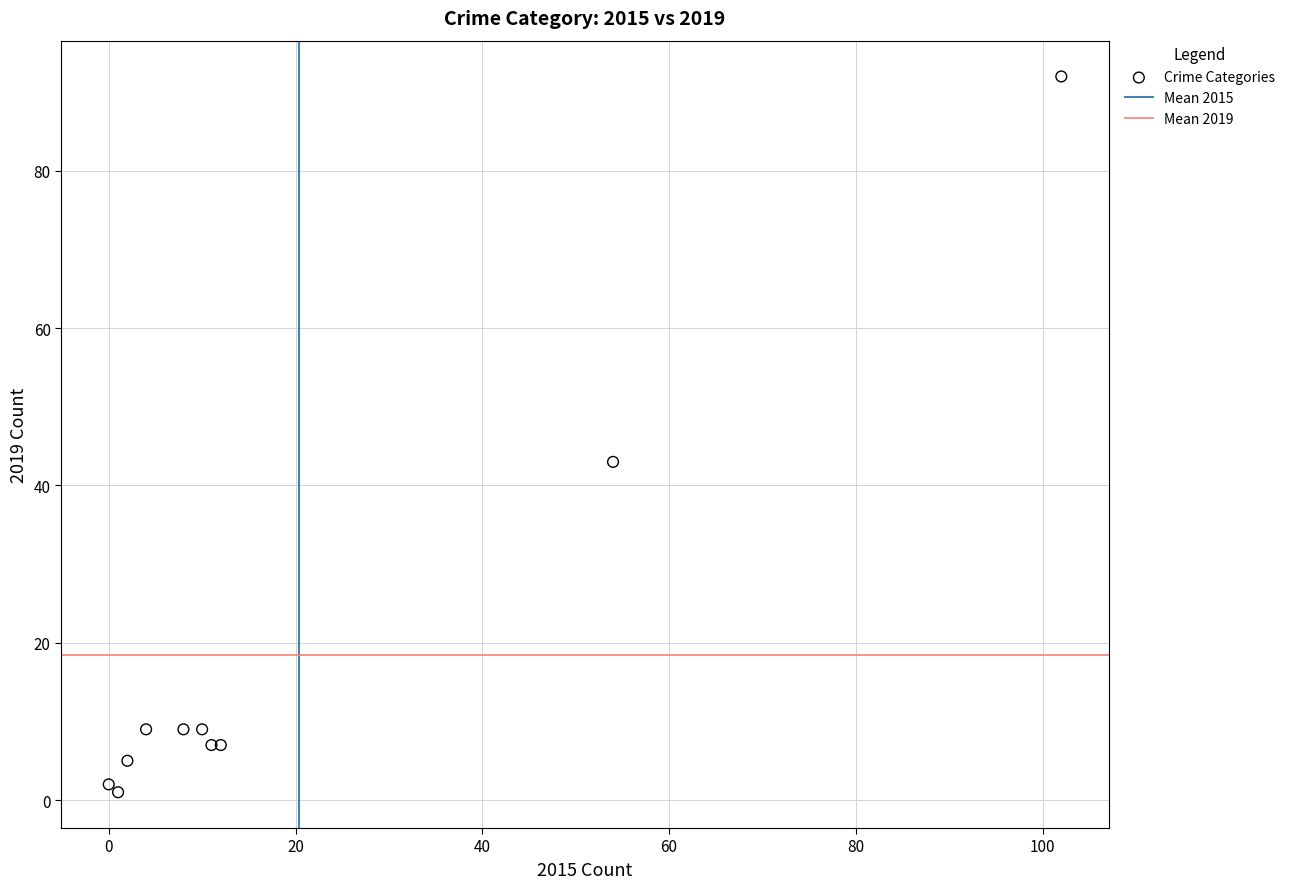

What Y value in the scatter plot is closest to 46?

43